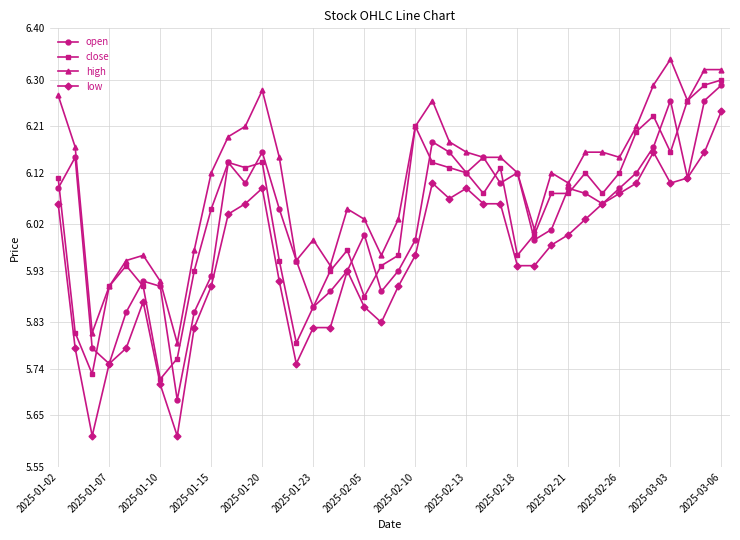

Which series has the largest total across all categories?

high